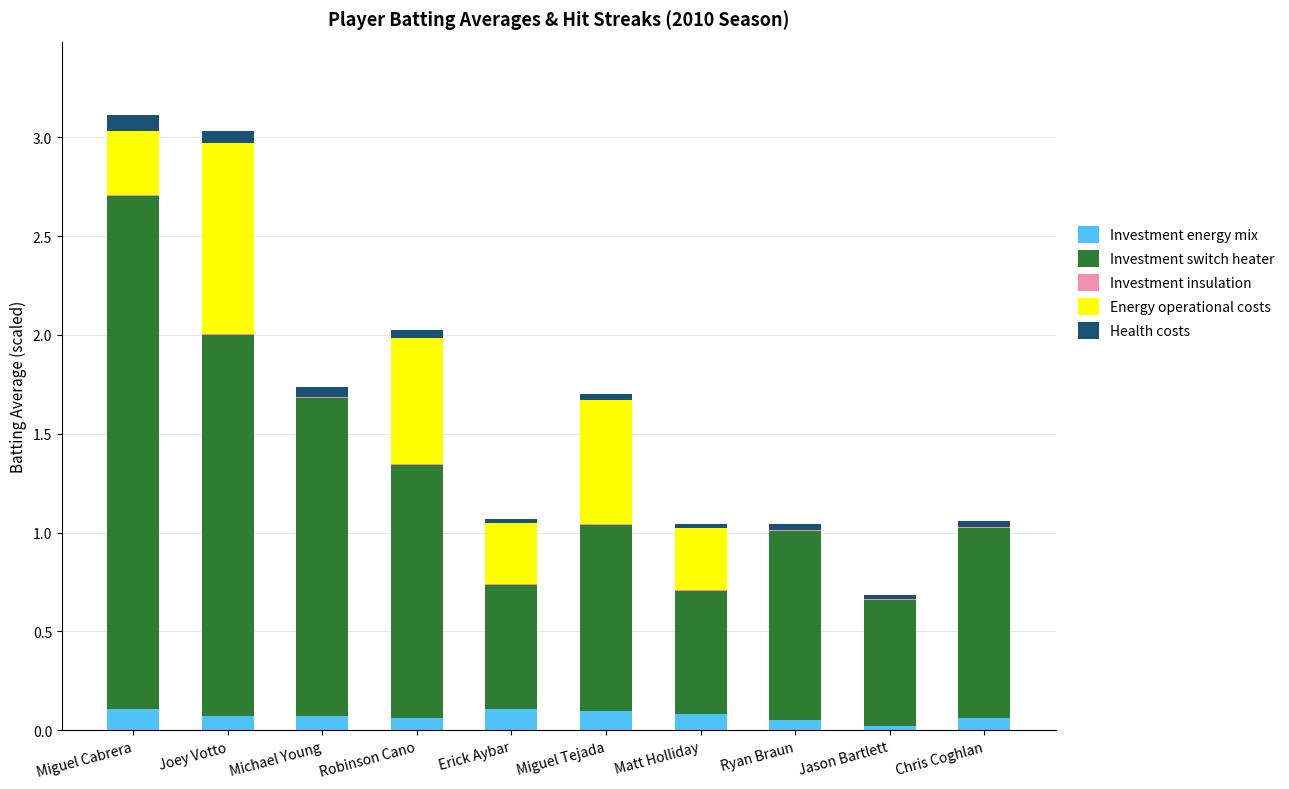

What is the sum of all Investment energy mix values?

0.7